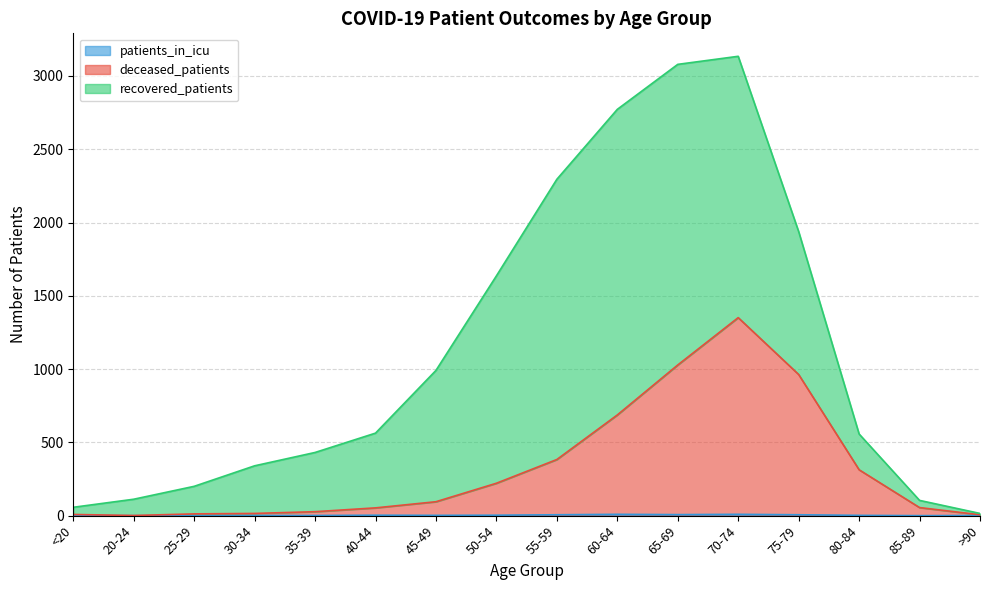

What is the maximum value shown in the chart?

1351